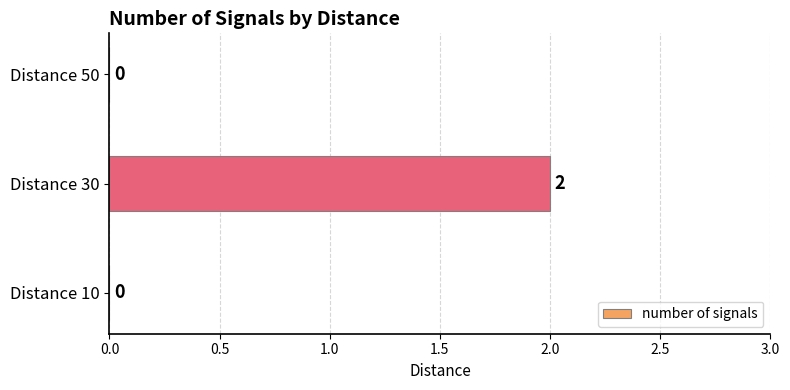

Is it true that the value at Distance 50 is 0?

True